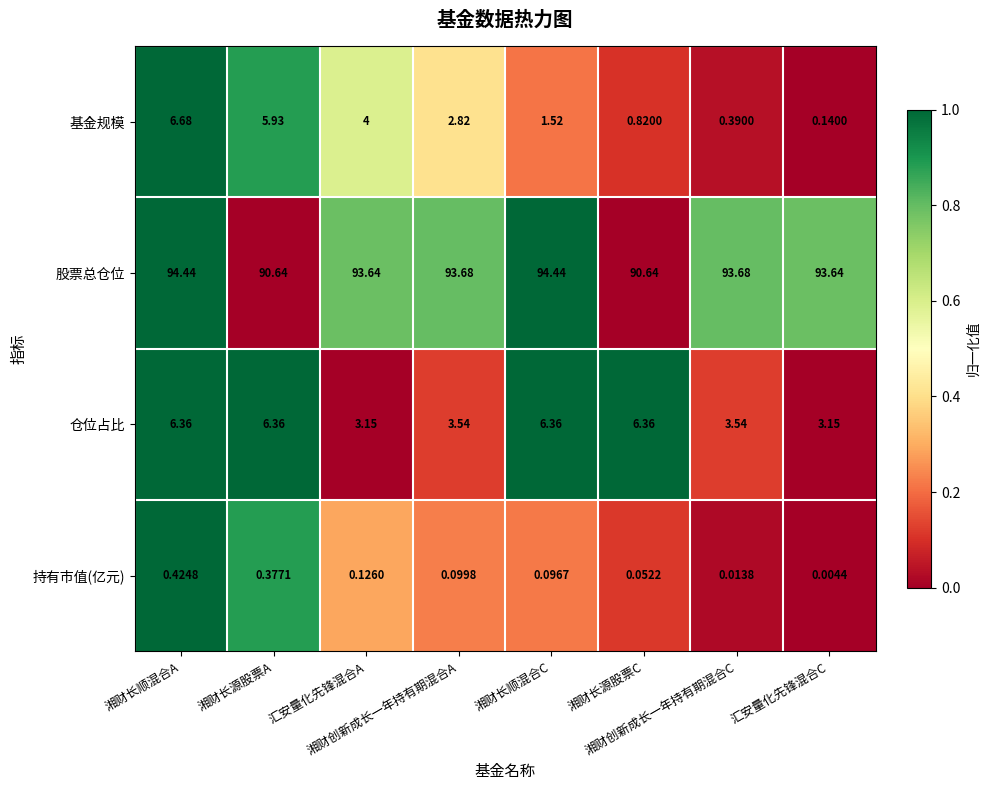

Which series has the largest total across all categories?

股票总仓位